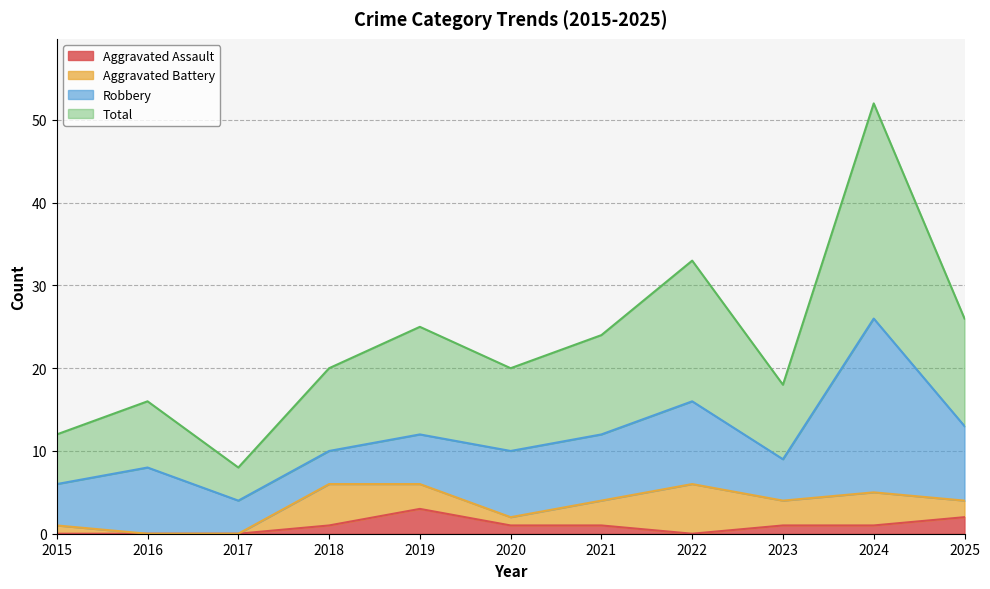

What is the maximum value for Aggravated Assault?

3